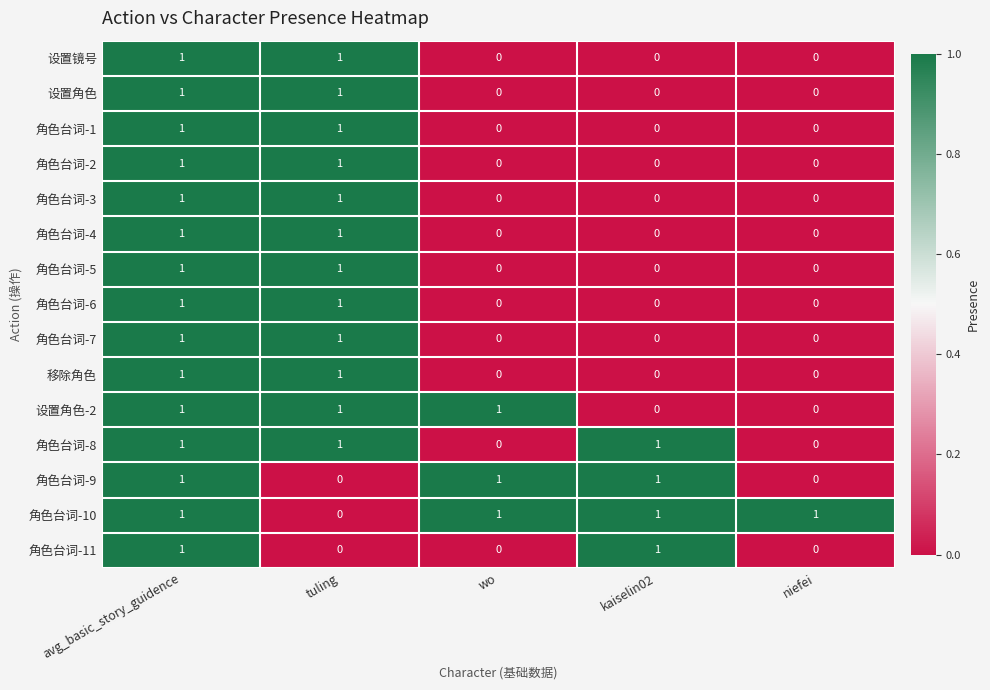

The 角色台词-7 series shows 1 at kaiselin02. True or false?

False